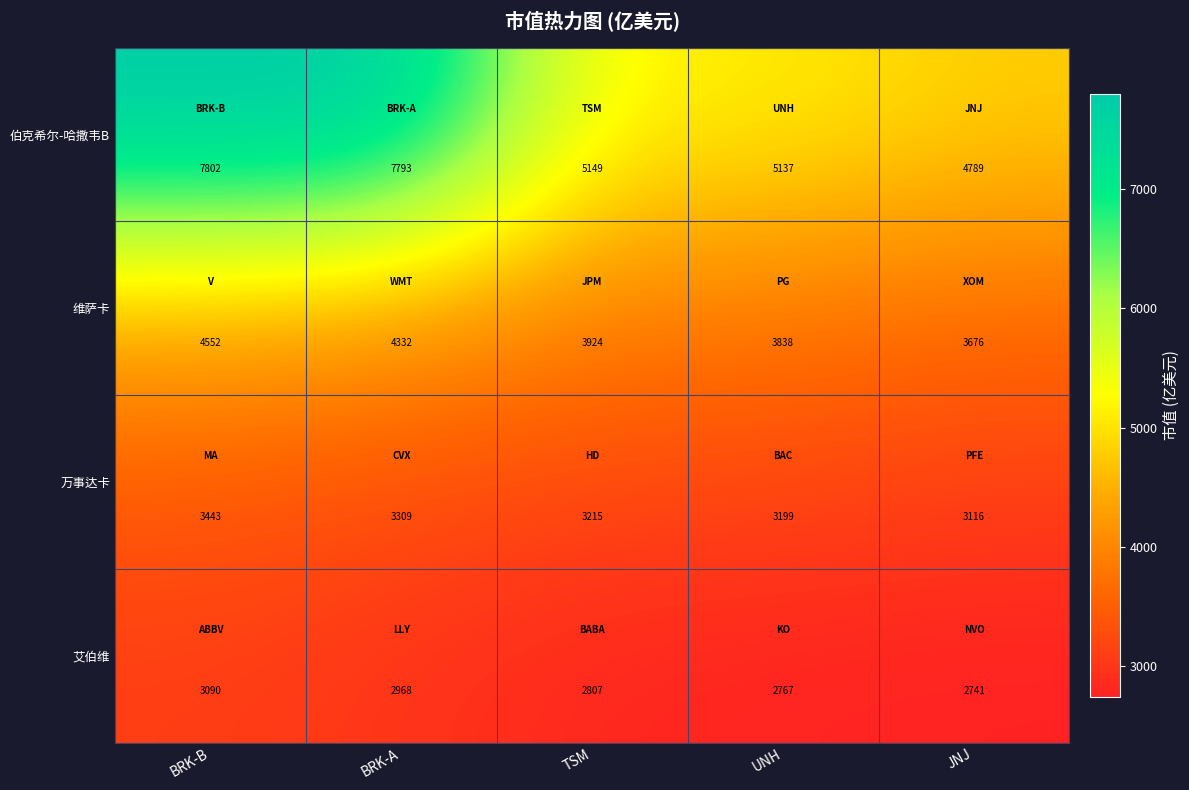

Which series has the widest spread of values?

伯克希尔-哈撒韦B